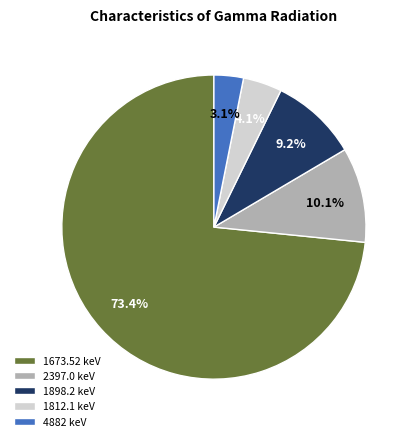

To the nearest percent, what is the difference between the largest and smallest slice percentages?

70%